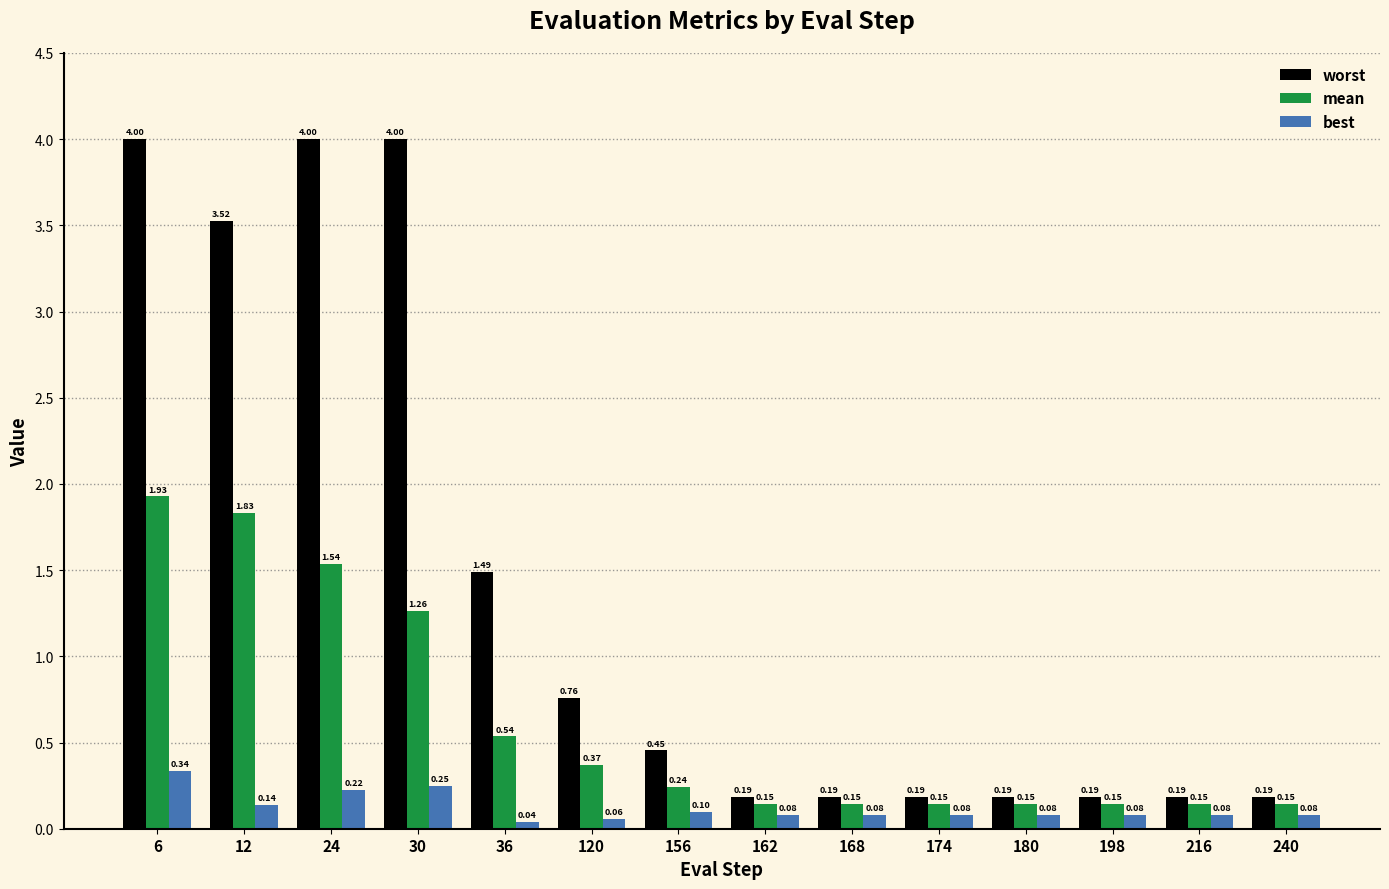

Does the chart contain stacked bars?

No